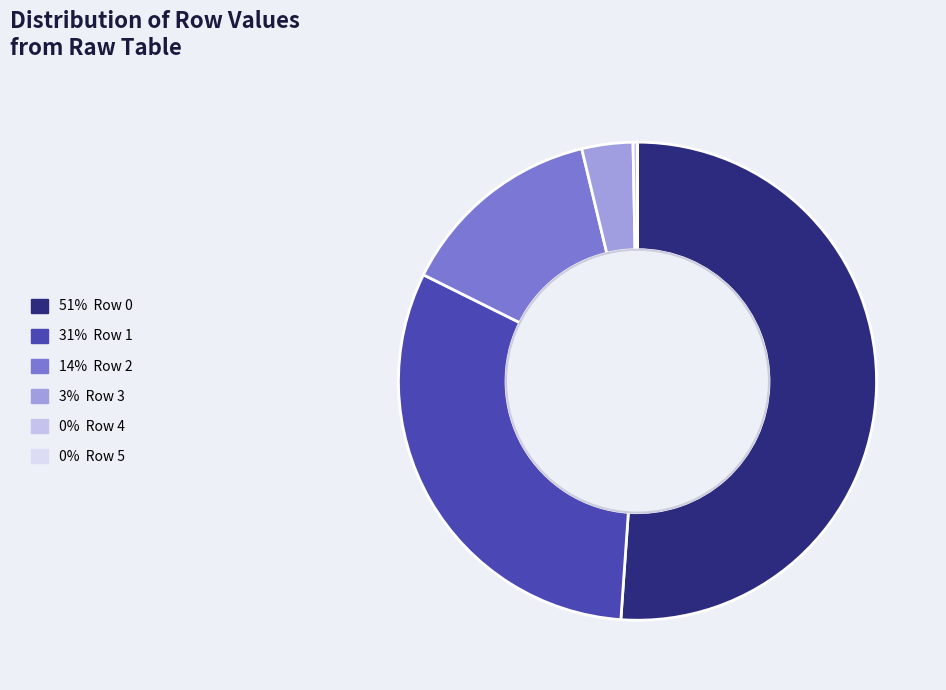

Which slice is the largest?

Row 0